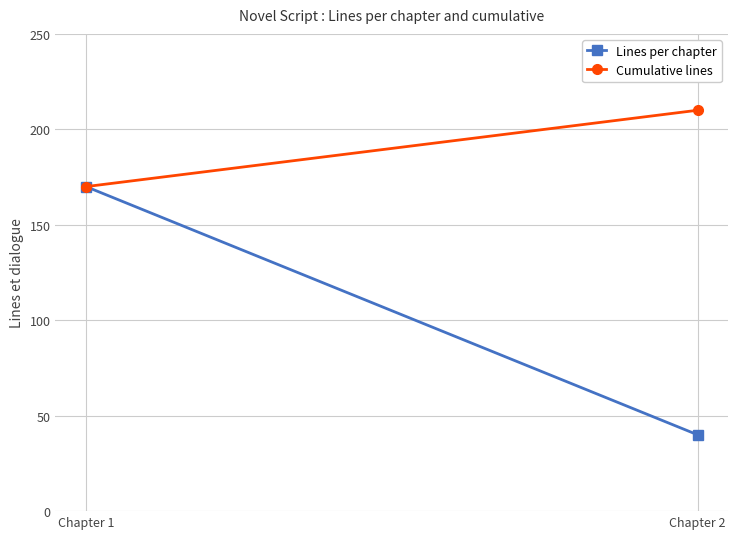

What is the maximum value shown in the chart?

210